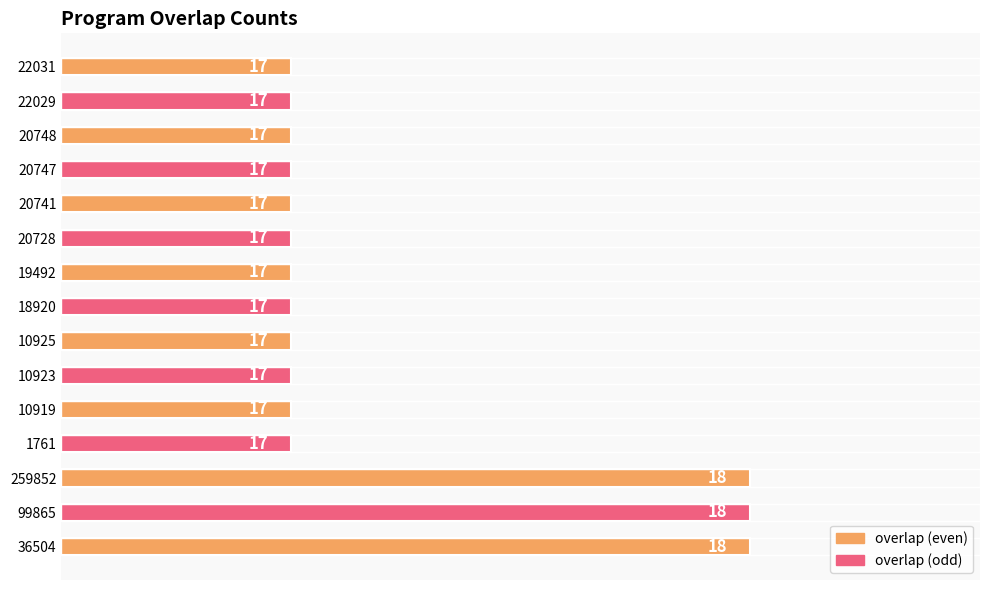

Does the chart contain stacked bars?

No